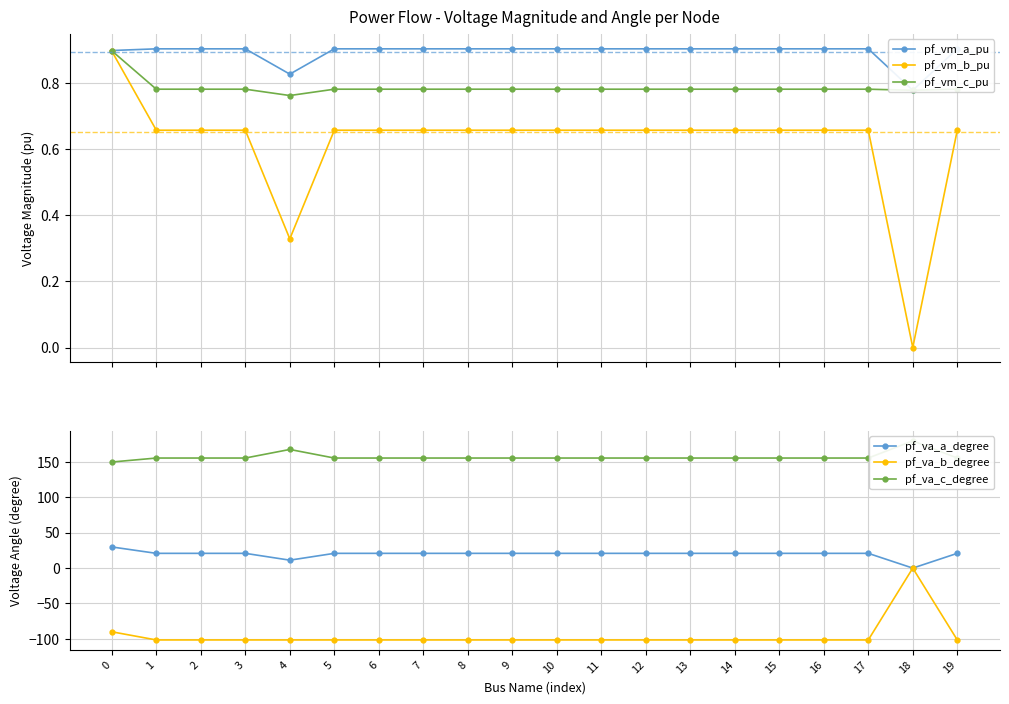

The value of pf_va_a_degree at 17 is 29.8. True or false?

False